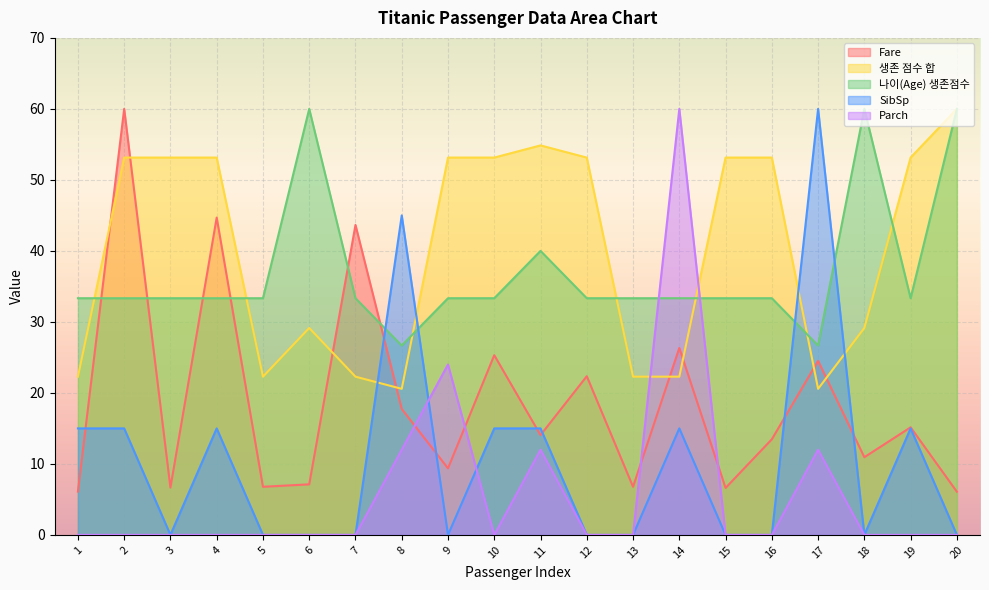

The value of 생존 점수 합 at 14 is 32.5. True or false?

False